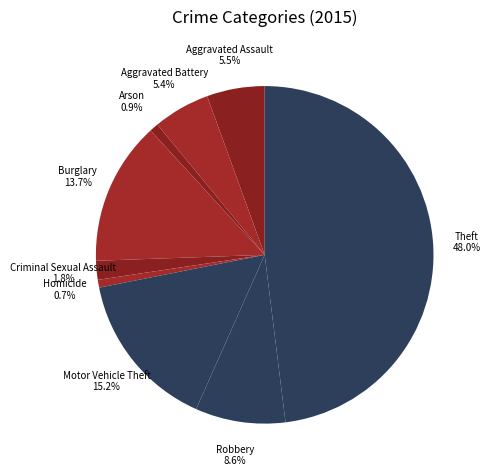

Does any single category account for the majority?

No